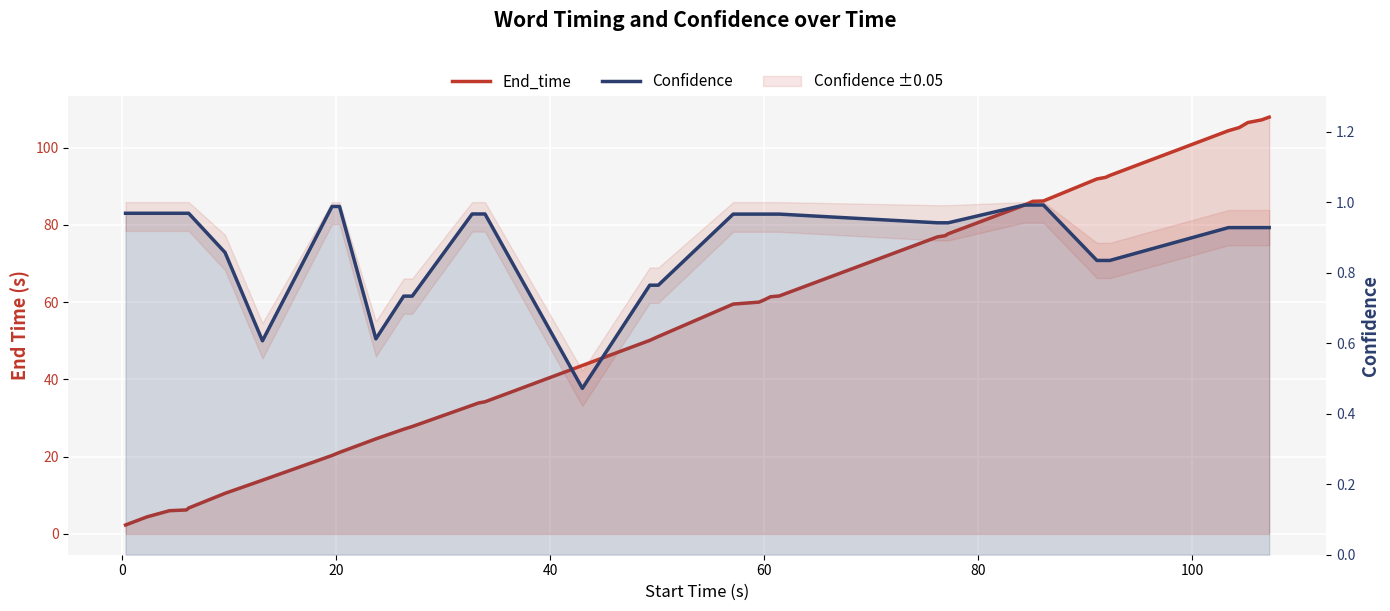

True or false: Confidence and End_time intersect in this chart.

False